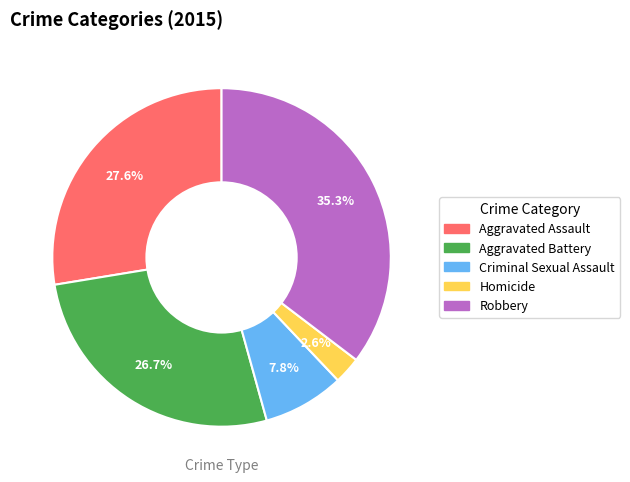

Count the number of slices in the pie.

5